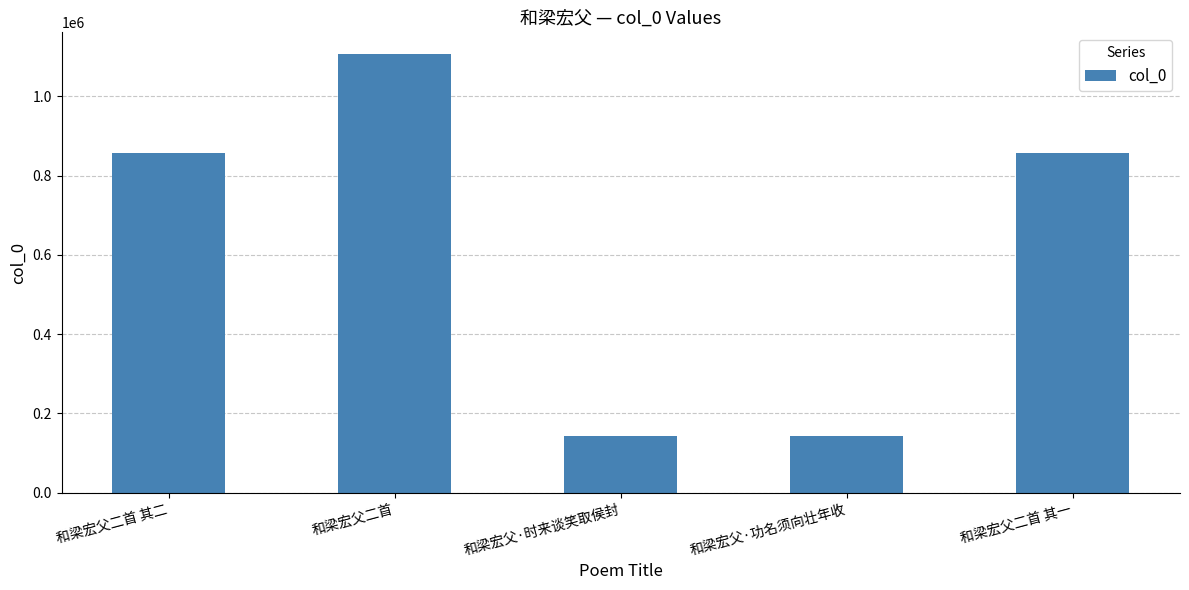

The value at 和梁宏父二首 其一 is 176842. True or false?

False